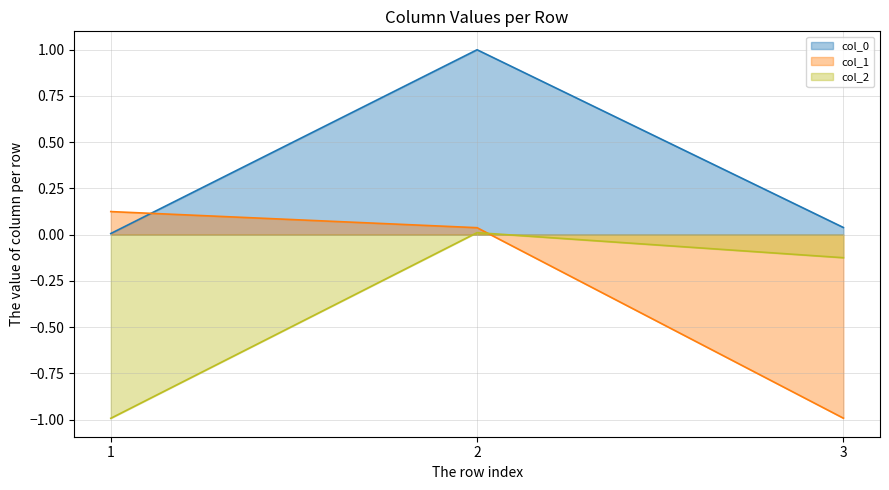

Is it true that col_0 equals 1.4 at 2?

False